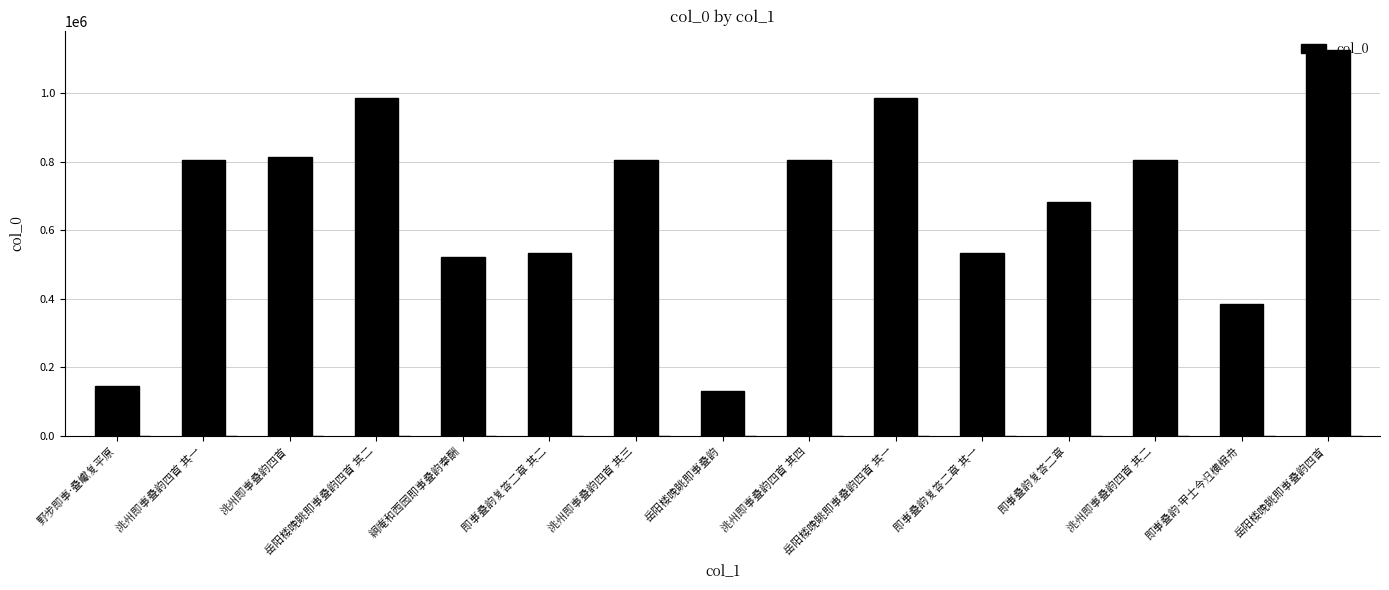

At which label is the value closest to 629024?

即事叠韵复答二章